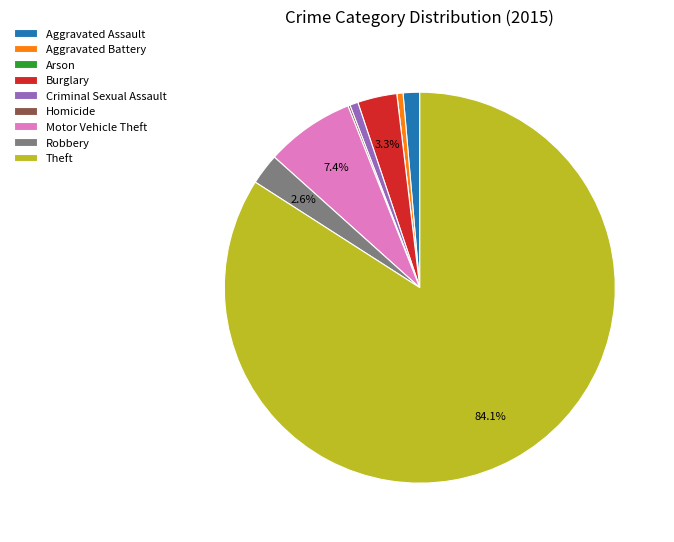

What is the largest slice in the pie chart?

Theft